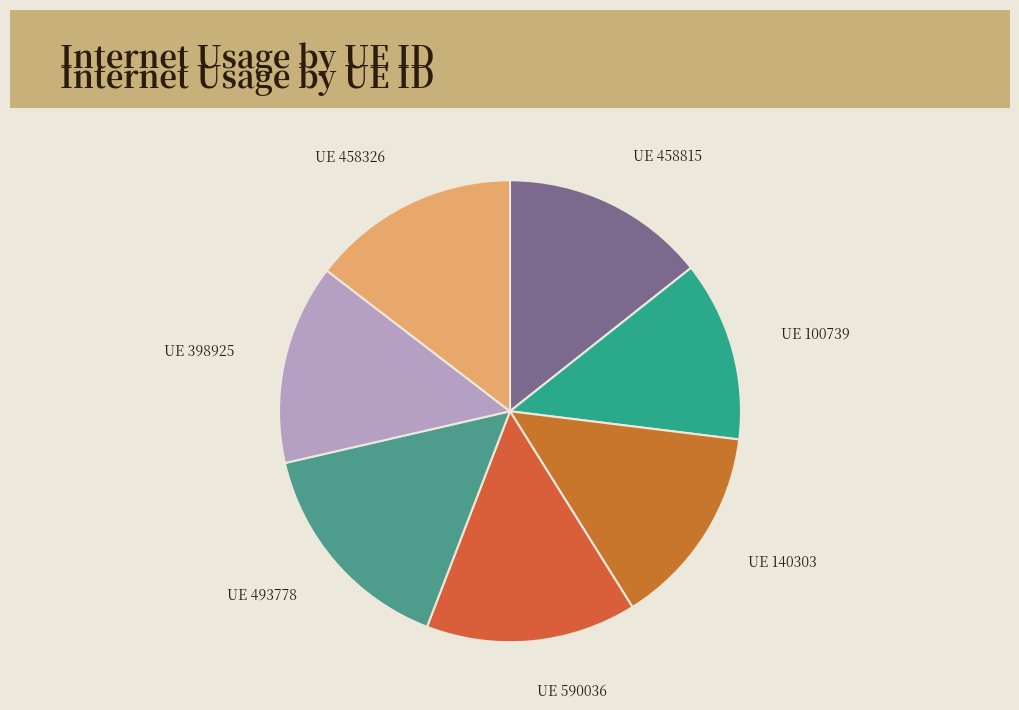

Rank the categories by value from lowest to highest.

100739, 398925, 140303, 458815, 458326, 590036, 493778